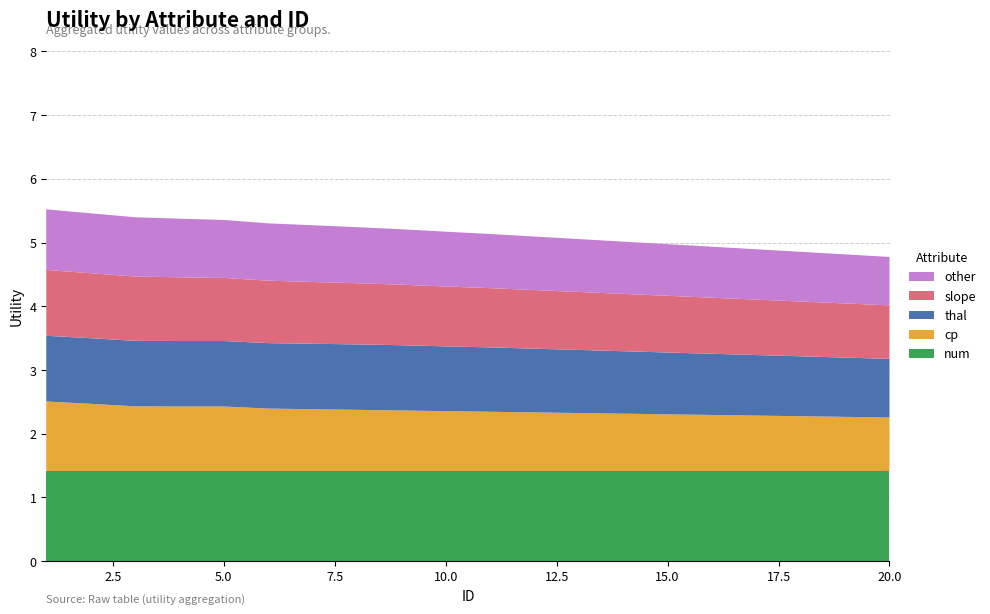

Reading left to right, transcribe all the data shown in this chart.

num: 1.4	1.4	1.4	1.4	1.4	1.4	1.4	1.4	1.4	1.4	1.4	1.4	1.4	1.4	1.4	1.4	1.4	1.4	1.4	1.4
cp: 1.1	1.1	1.0	1.0	1.0	1.0	1.0	1.0	0.9	0.9	0.9	0.9	0.9	0.9	0.9	0.9	0.9	0.9	0.8	0.8
thal: 1.0	1.0	1.0	1.0	1.0	1.0	1.0	1.0	1.0	1.0	1.0	1.0	1.0	1.0	1.0	1.0	0.9	0.9	0.9	0.9
slope: 1.0	1.0	1.0	1.0	1.0	1.0	1.0	1.0	0.9	0.9	0.9	0.9	0.9	0.9	0.9	0.9	0.9	0.9	0.8	0.8
other: 0.9	0.9	0.9	0.9	0.9	0.9	0.9	0.9	0.9	0.9	0.8	0.8	0.8	0.8	0.8	0.8	0.8	0.8	0.8	0.8